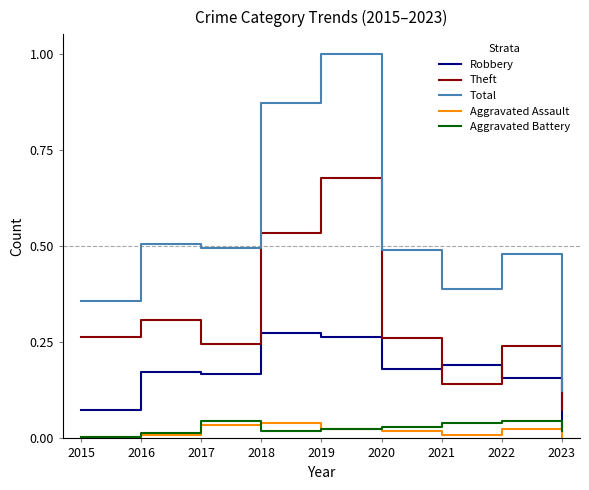

Which category has the highest value in the Total series?

2019